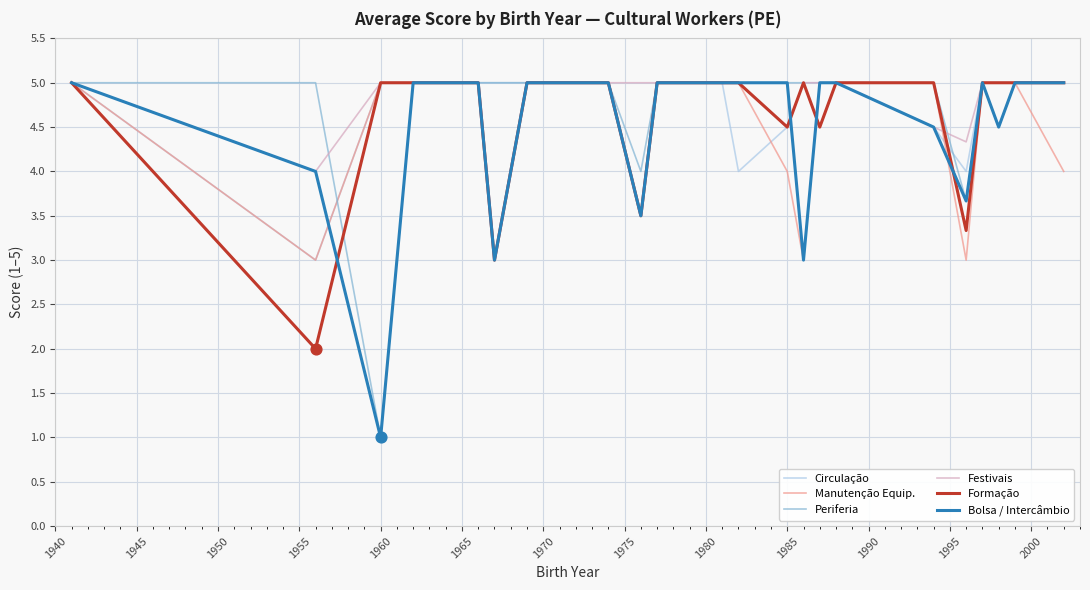

What is the minimum value for Festivais?

3.0